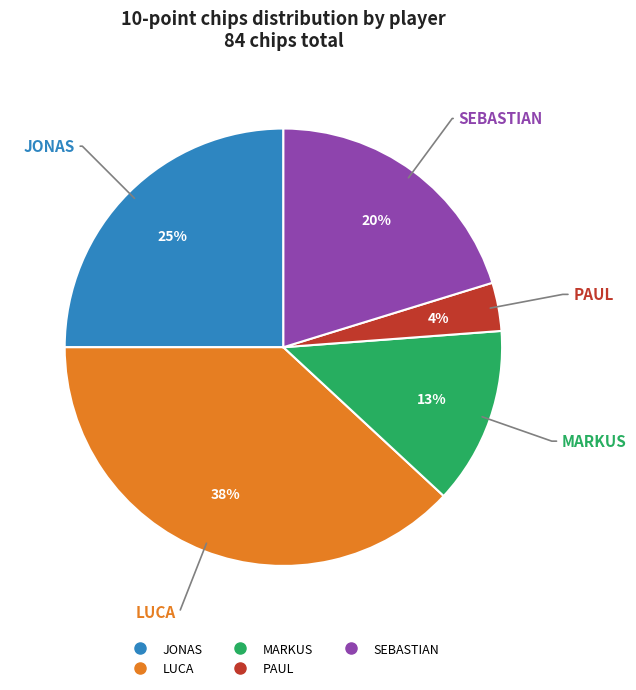

Count the number of slices in the pie.

5